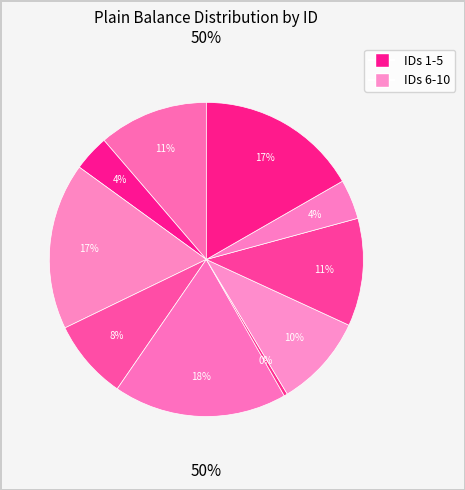

How many slices are in this pie chart?

10